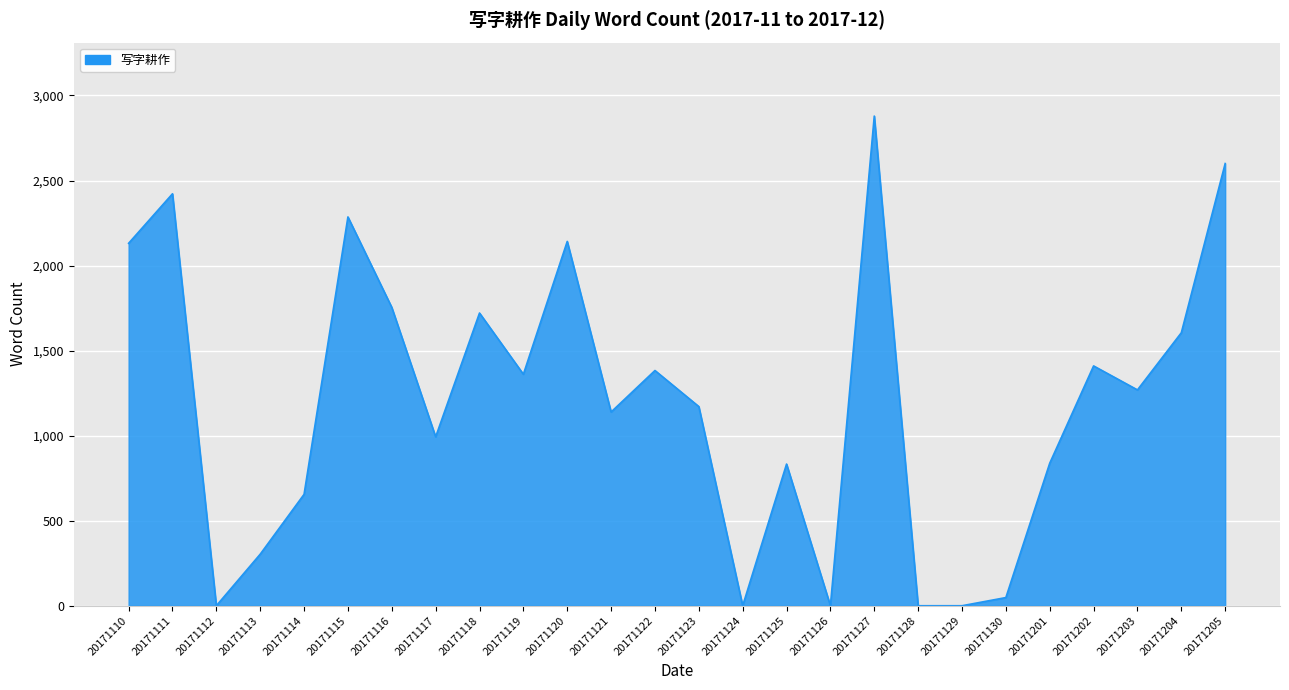

What value does the data have at 20171123?

1171